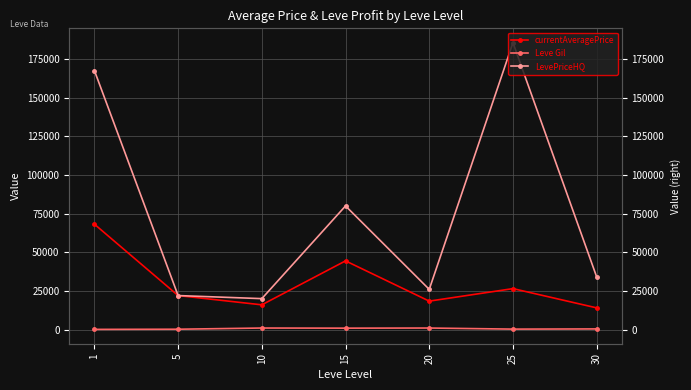

How many interior local peaks does the LevePriceHQ series have?

2